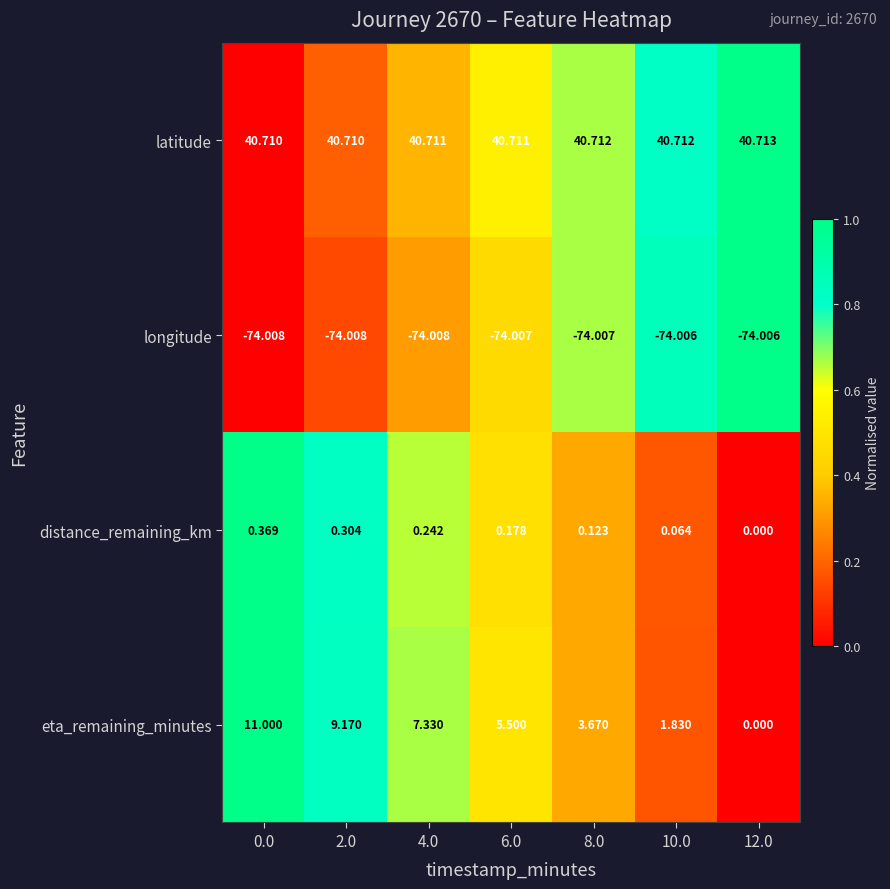

Which series has the largest total across all categories?

latitude